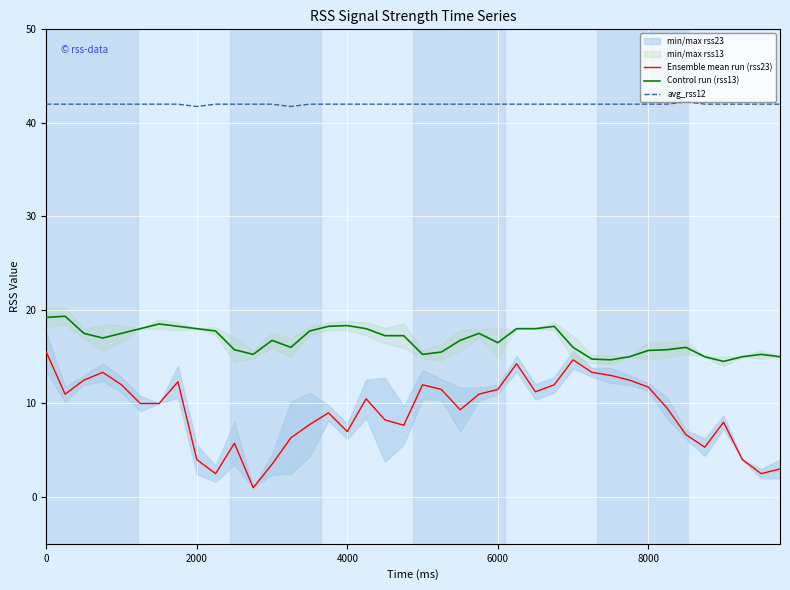

What is the minimum value for avg_rss12?

41.8